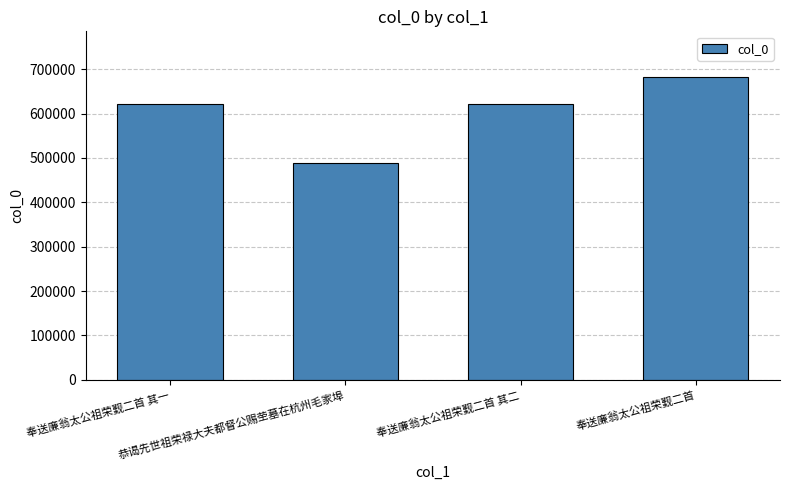

Count the number of categories in the chart.

4